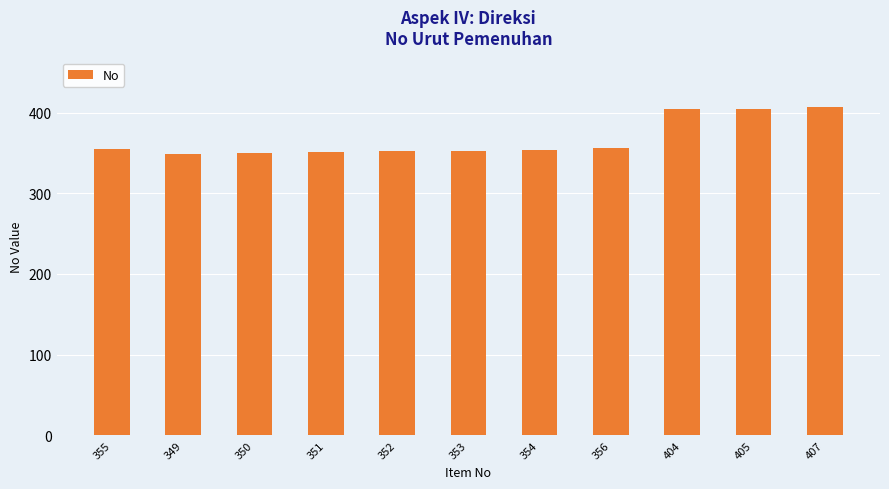

How many bars are there in total?

11